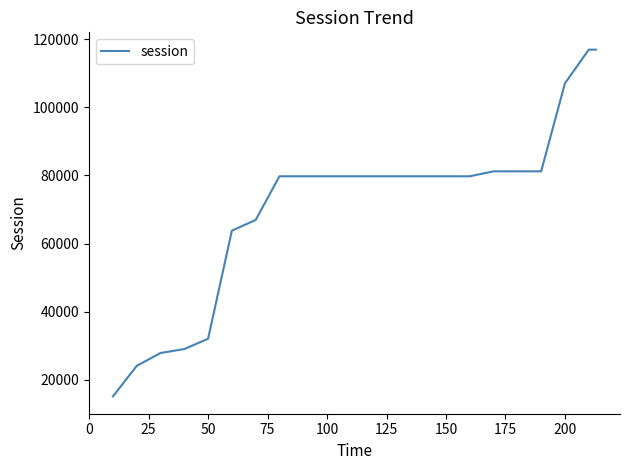

What is the minimum value shown in the chart?

15160.9